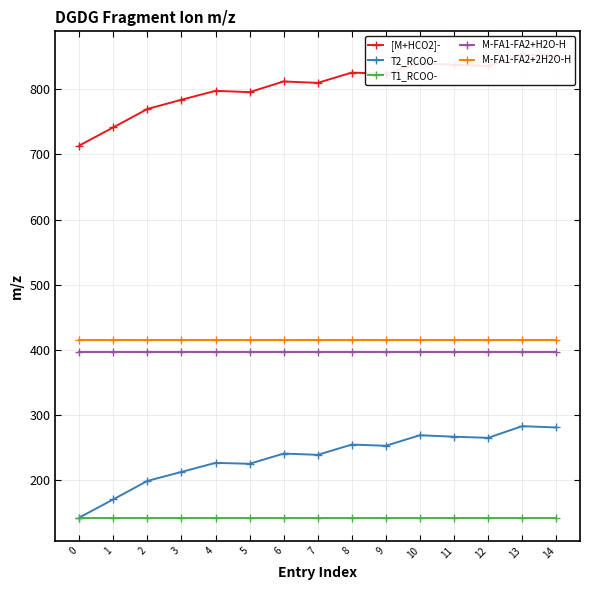

Reading left to right, extract all data points from this chart.

[M+HCO2]-: 0=713.5	1=741.4	2=769.5	3=783.7	4=797.4	5=795.4	6=811.8	7=809.6	8=825.4	9=823.6	10=839.4	11=837.4	12=835.5	13=853.1	14=851.2
T2_RCOO-: 0=143.0	1=170.9	2=199.2	3=213.0	4=226.9	5=225.5	6=241.2	7=239.2	8=255.0	9=253.1	10=269.3	11=267.0	12=265.3	13=283.1	14=281.2
T1_RCOO-: 0=143.1	1=143.1	2=143.1	3=143.1	4=143.1	5=143.1	6=143.1	7=143.1	8=143.1	9=143.1	10=143.1	11=143.1	12=143.1	13=143.1	14=143.1
M-FA1-FA2+H2O-H: 0=397.1	1=397.1	2=397.1	3=397.1	4=397.1	5=397.1	6=397.1	7=397.1	8=397.1	9=397.1	10=397.1	11=397.1	12=397.1	13=397.1	14=397.1
M-FA1-FA2+2H2O-H: 0=415.1	1=415.1	2=415.1	3=415.1	4=415.1	5=415.1	6=415.1	7=415.1	8=415.1	9=415.1	10=415.1	11=415.1	12=415.1	13=415.1	14=415.1